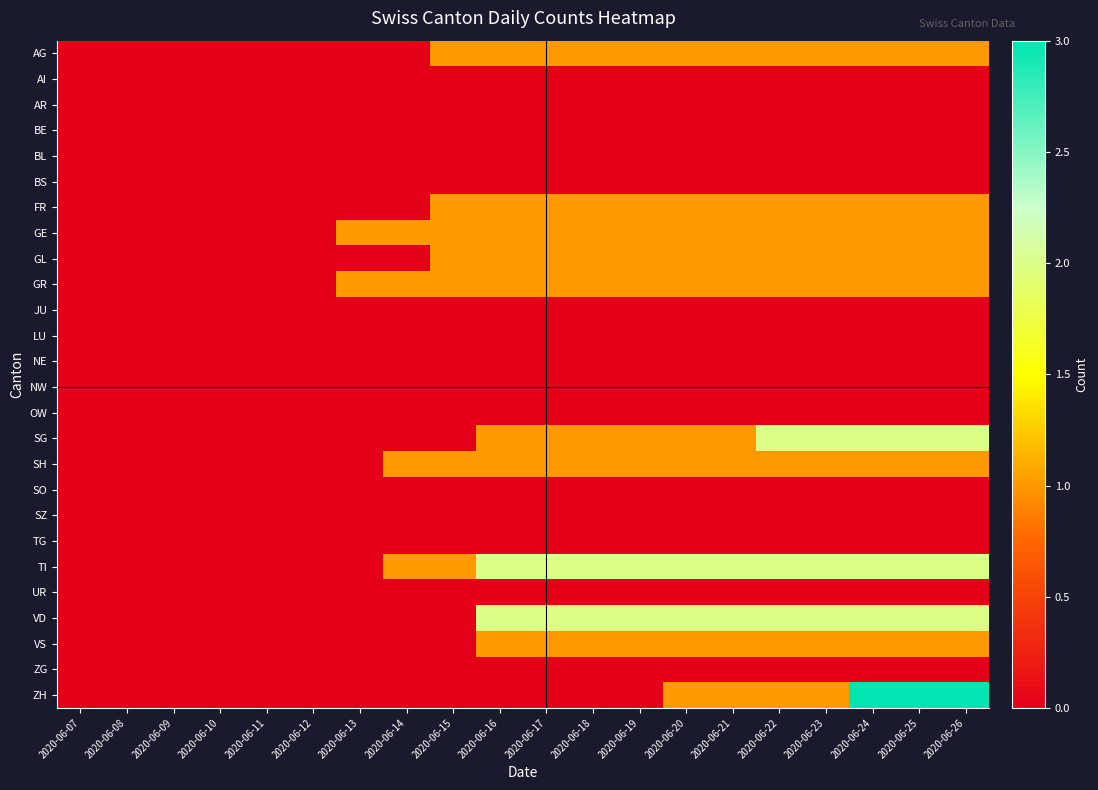

Which has a higher value, 2020-06-10 or 2020-06-23?

2020-06-23